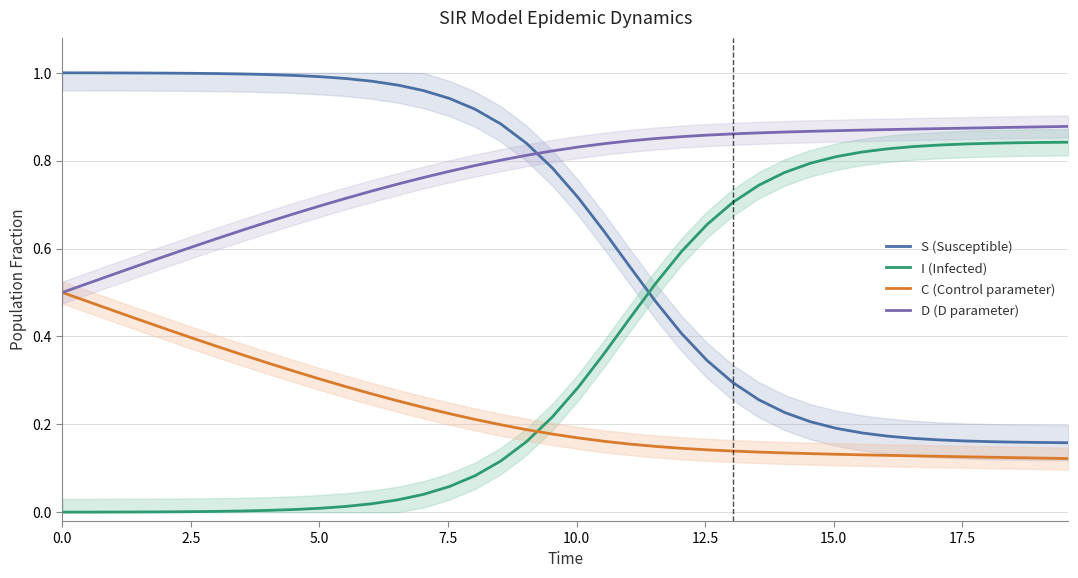

How many series are shown in this chart?

4